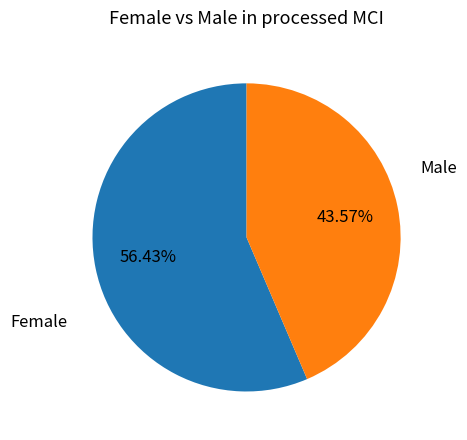

How many segments does this pie chart have?

2